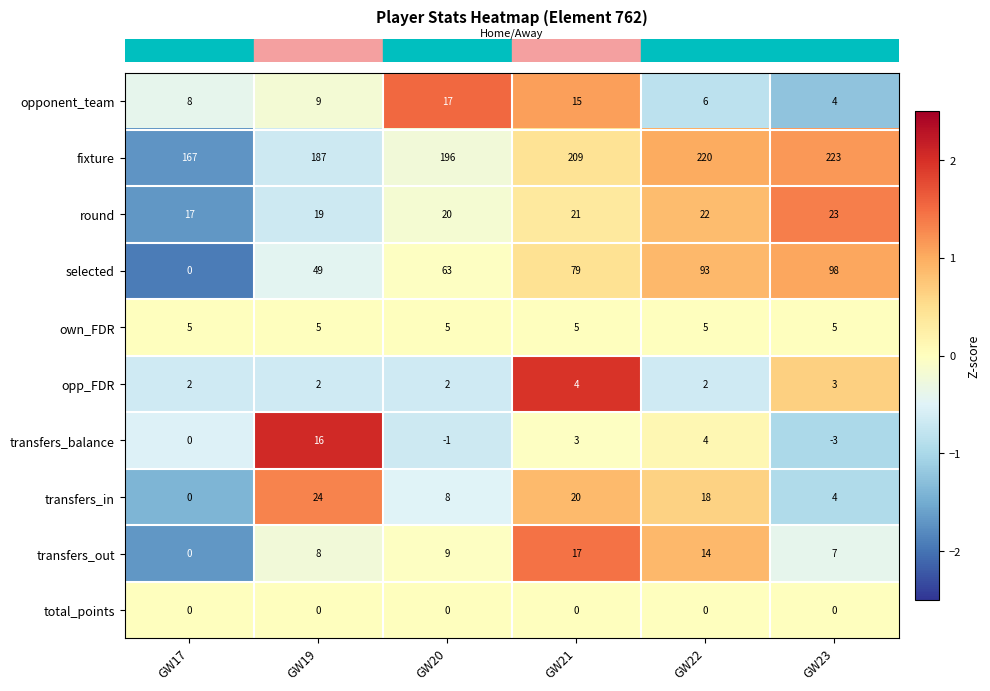

List the labels in order of opponent_team value, largest first.

GW20, GW21, GW19, GW17, GW22, GW23